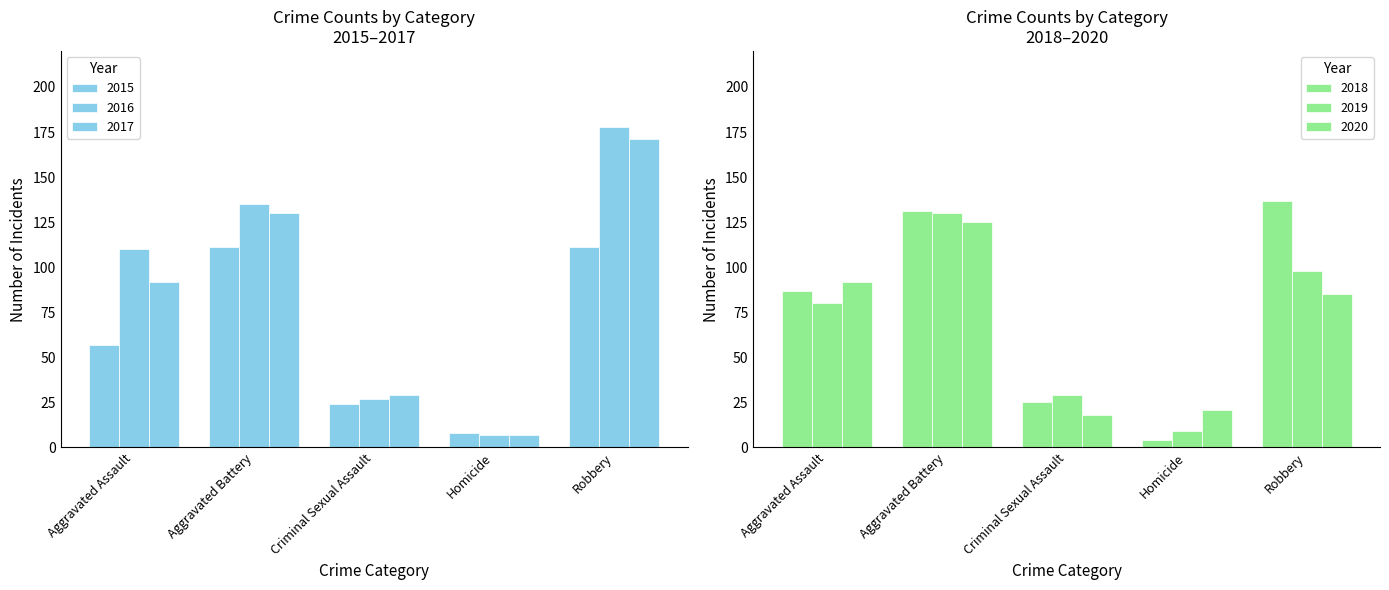

What is the label of the 1st bar from the right?

Robbery